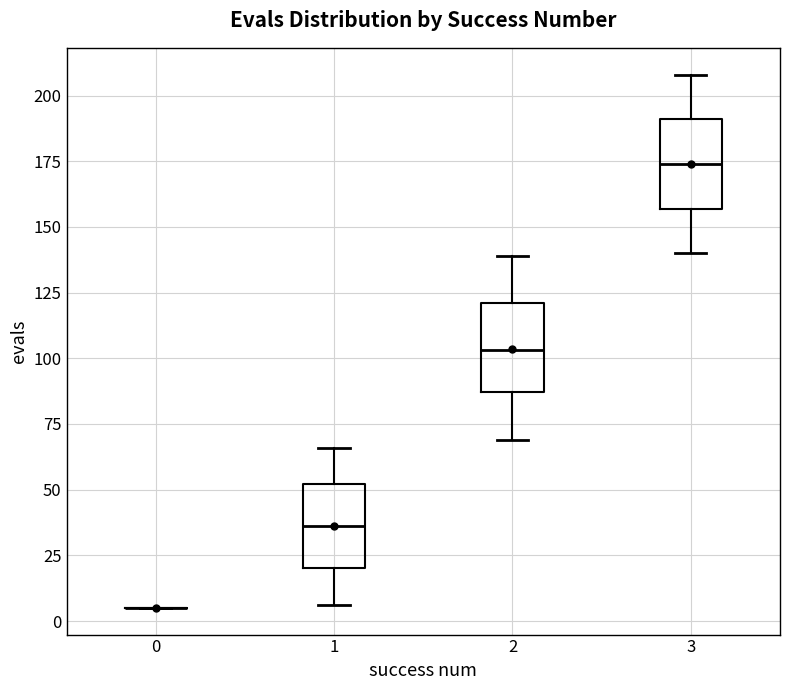

Where does the lower whisker of the box at x = 2 end on the y-axis? The values are not printed on the chart, so give them approximately, as read against the axis.

70